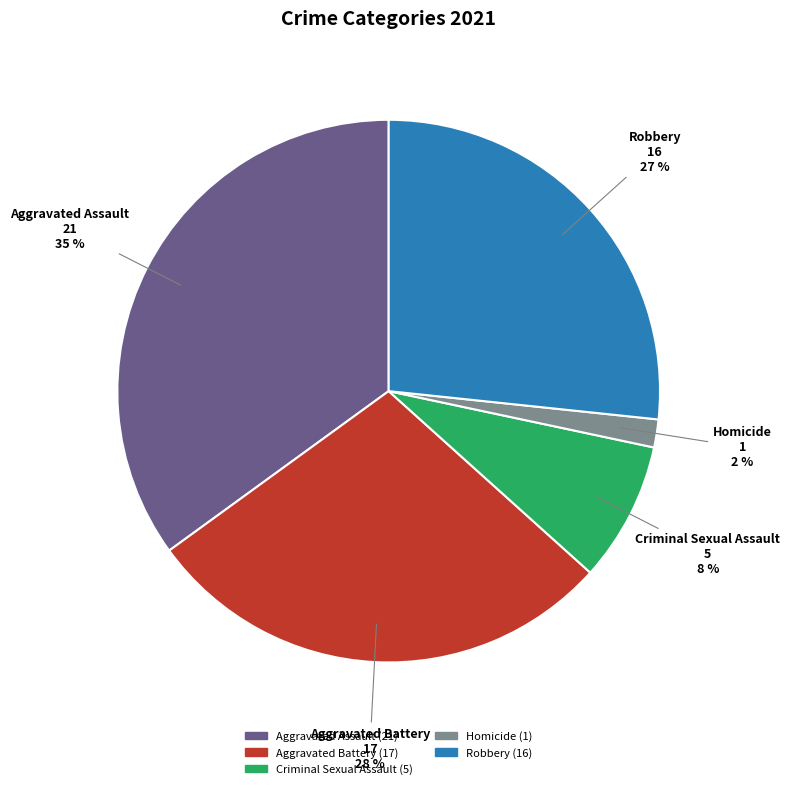

To the nearest percent, what percentage of the pie is Robbery?

27%